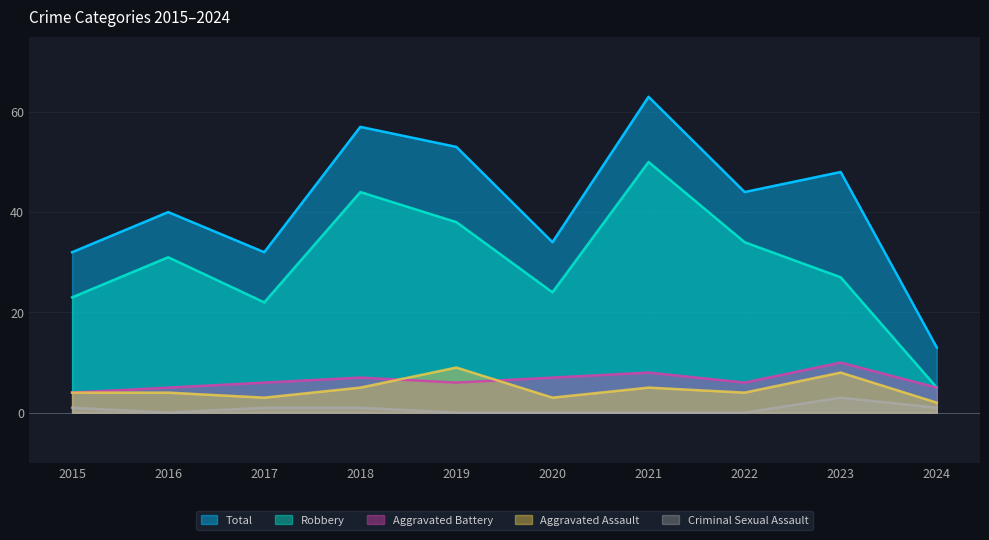

In Robbery, how many points are lower than both neighbors (excluding endpoints)?

2